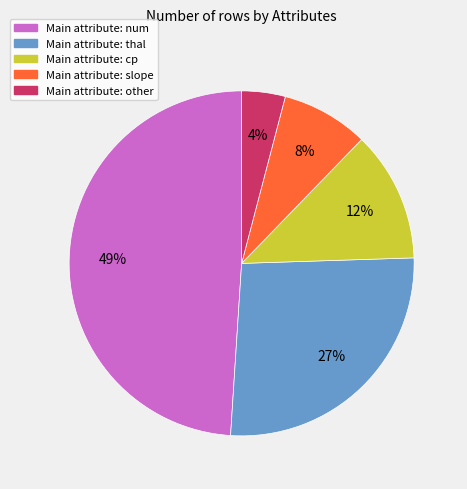

How many segments does this pie chart have?

5